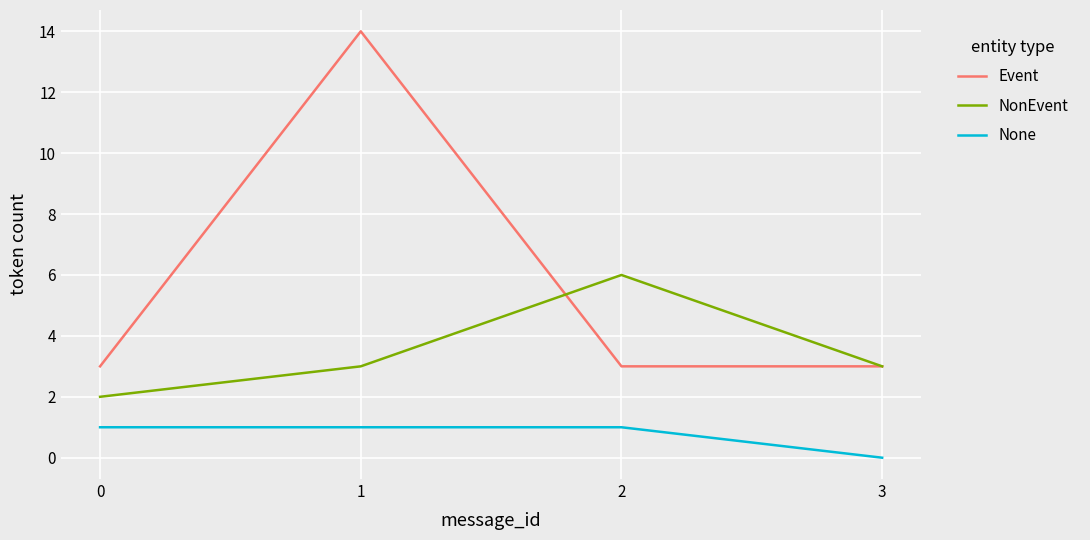

What is the sum of all NonEvent values?

14